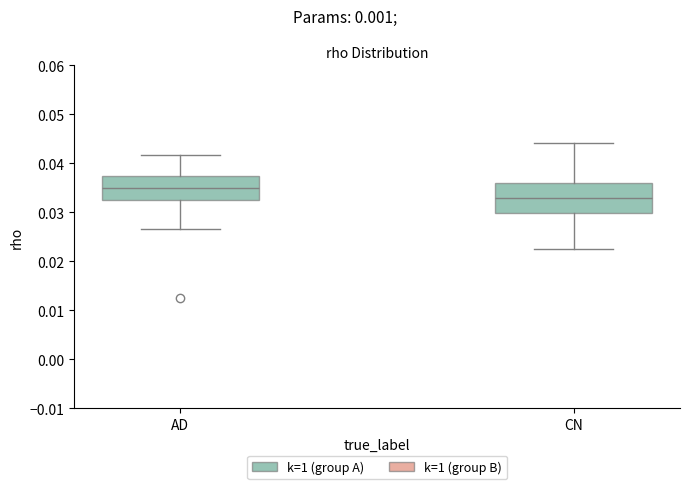

Reading left to right, read every box against the y-axis: the position of its median line, the range the box covers, and the ends of its whiskers. The values are not printed on the chart, so give them approximately, as read against the axis.

AD: median 0.035, box 0.032 to 0.038, whiskers 0.027 to 0.042
CN: median 0.033, box 0.030 to 0.036, whiskers 0.022 to 0.044